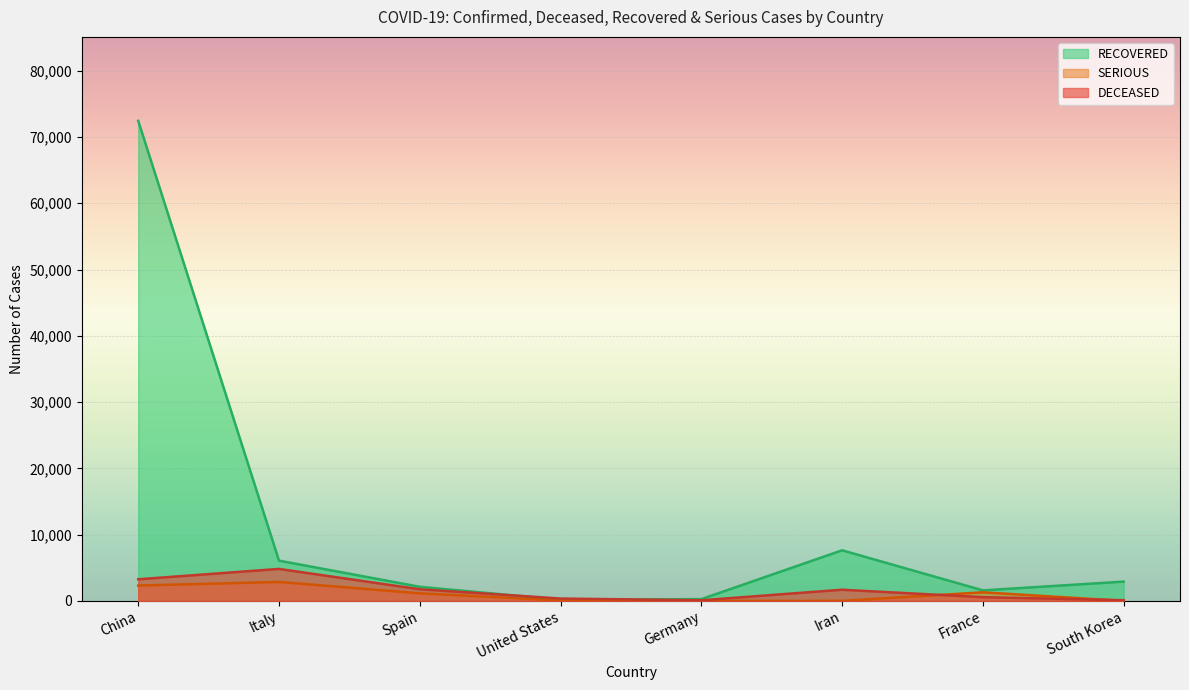

What is the sum of the RECOVERED values at China and France?

74027